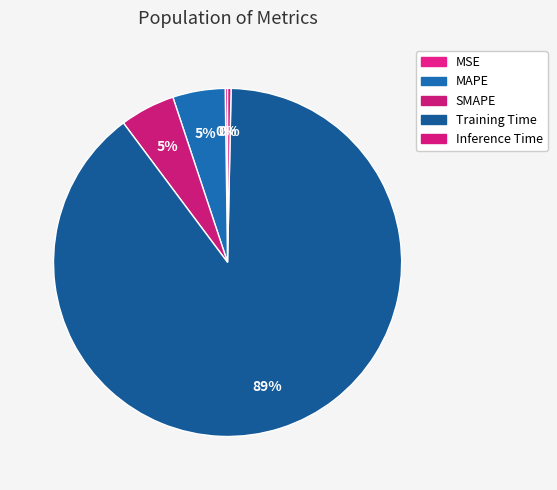

Which category has the smallest portion of the pie?

MSE